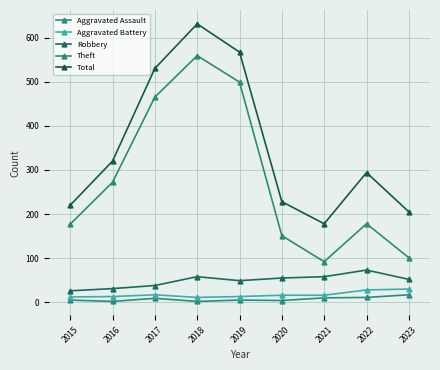

Reading left to right, what are all the values shown in this chart?

Aggravated Assault: 5	2	9	2	5	4	10	11	17
Aggravated Battery: 12	13	17	11	13	16	16	28	30
Robbery: 26	31	38	58	49	55	58	73	52
Theft: 177	272	465	559	499	151	92	178	101
Total: 220	320	530	631	567	228	178	294	205